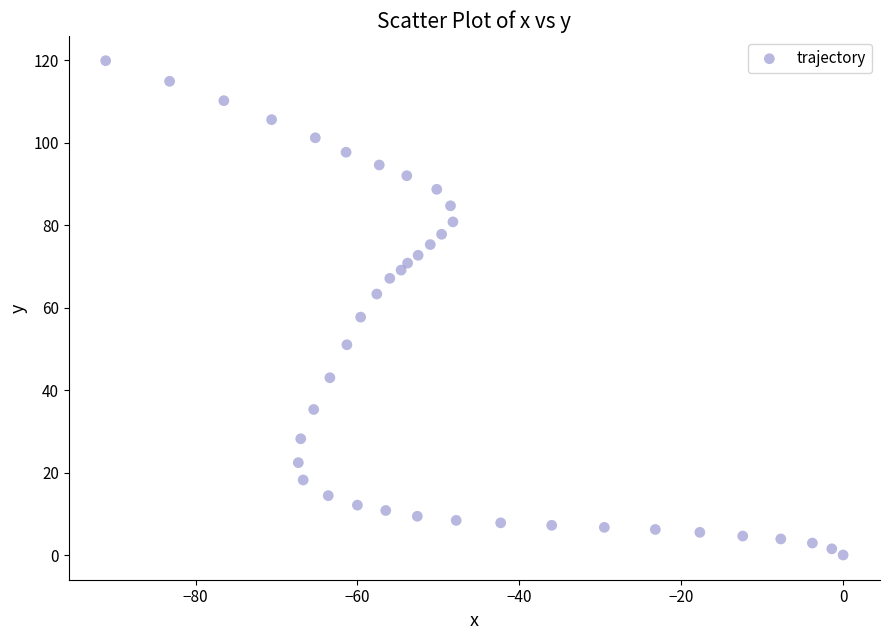

What is the range of X values (max minus min)?

91.1